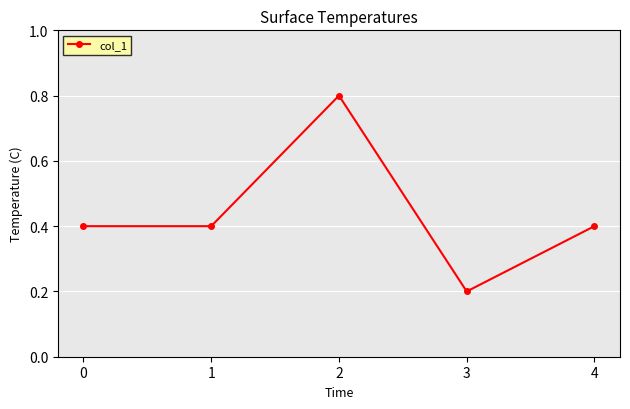

Is it true that the value at 1 is 0.4?

True